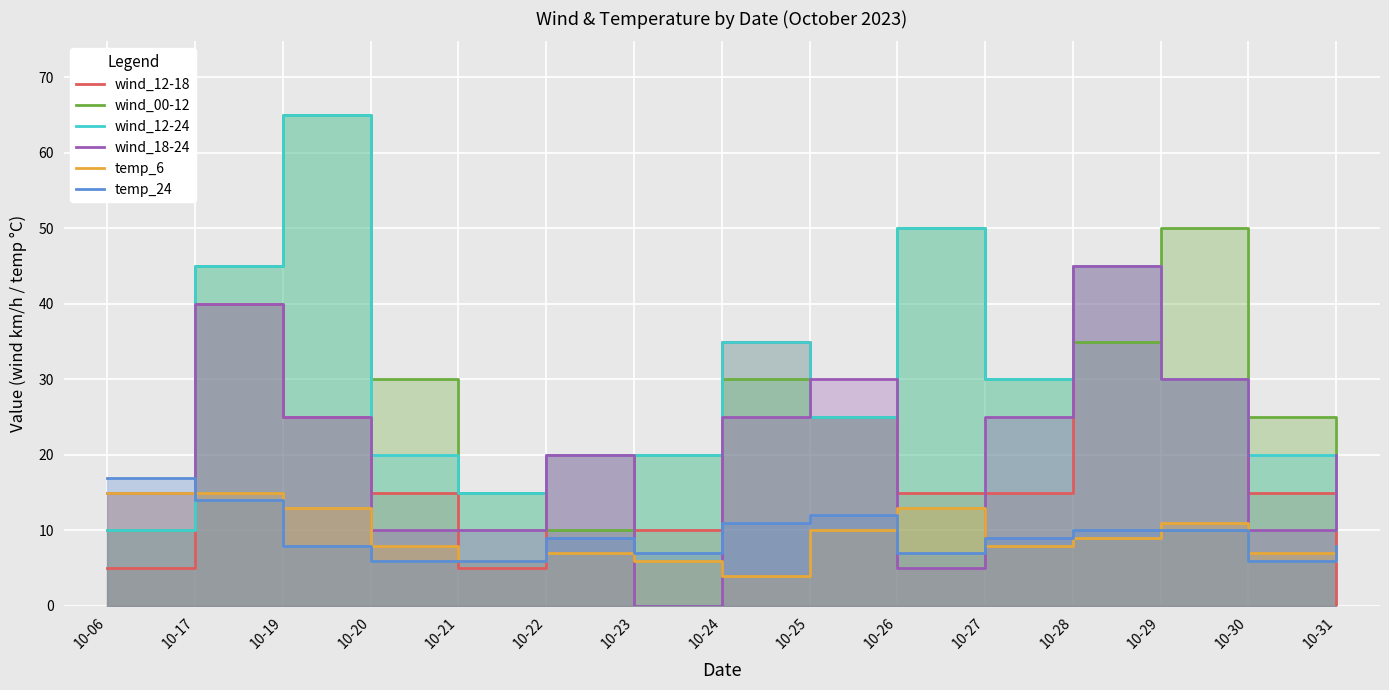

What is the sum of all wind_12-24 values?

440